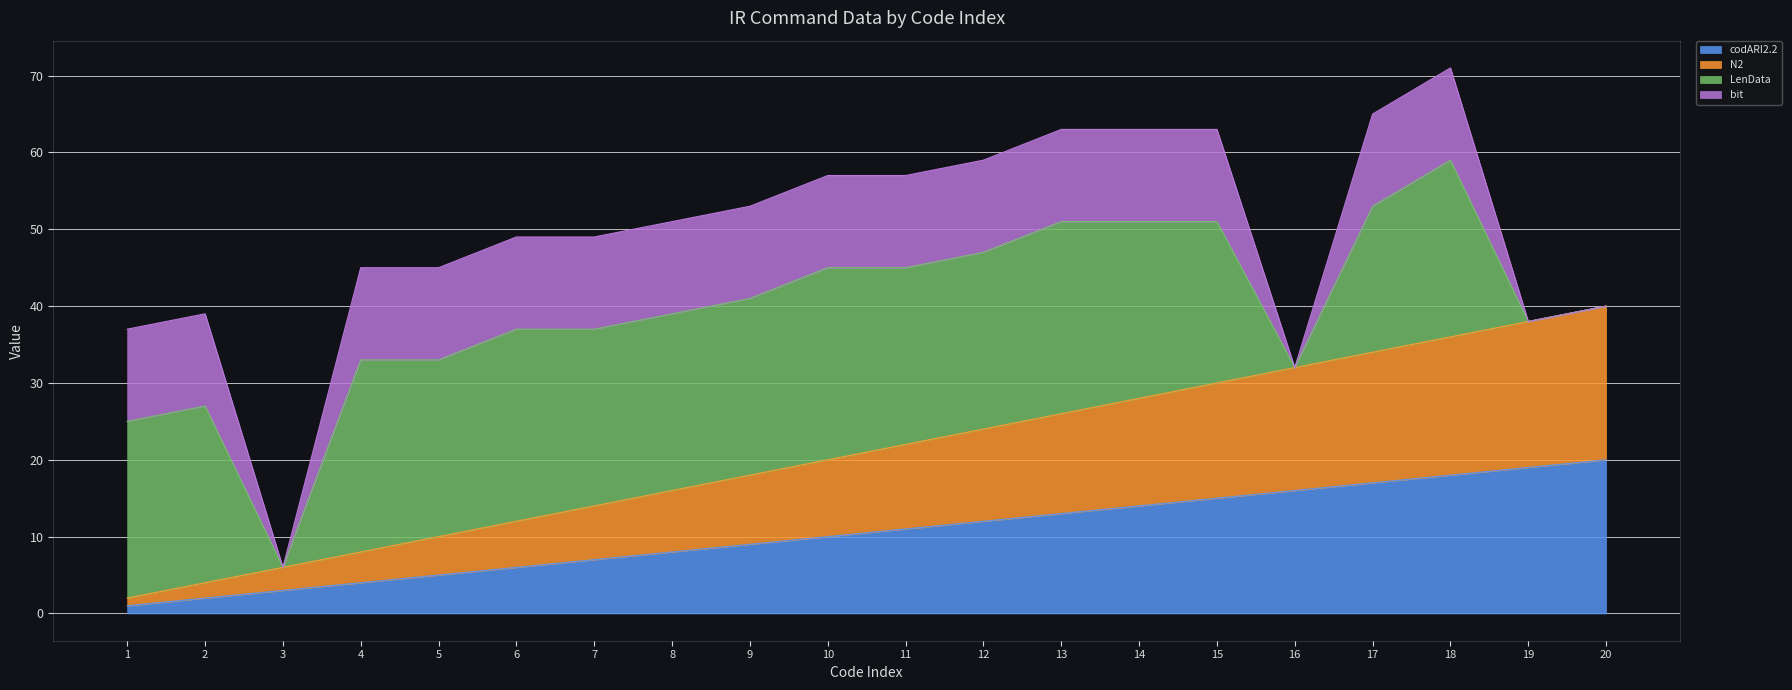

Where does the N2 series first go above 22?

12